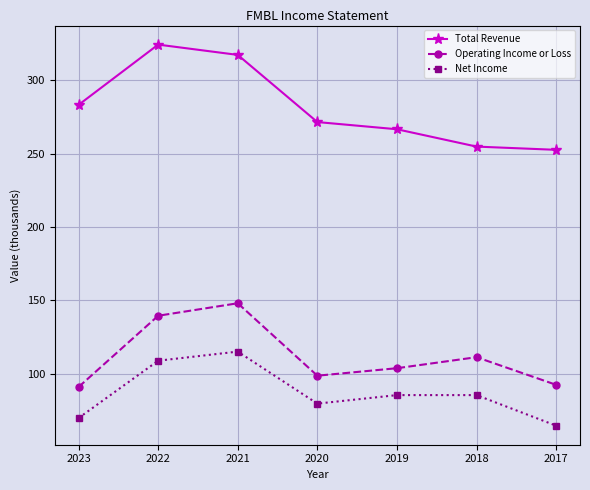

Where is Total Revenue nearest to the value 288?

2023